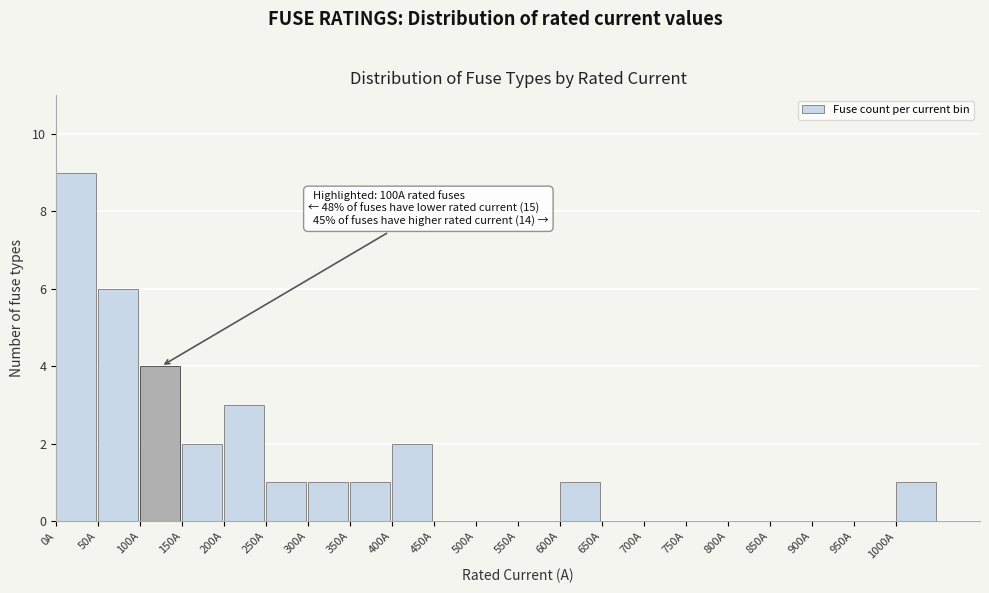

Over which range of the x-axis is the bar tallest?

0 to 50